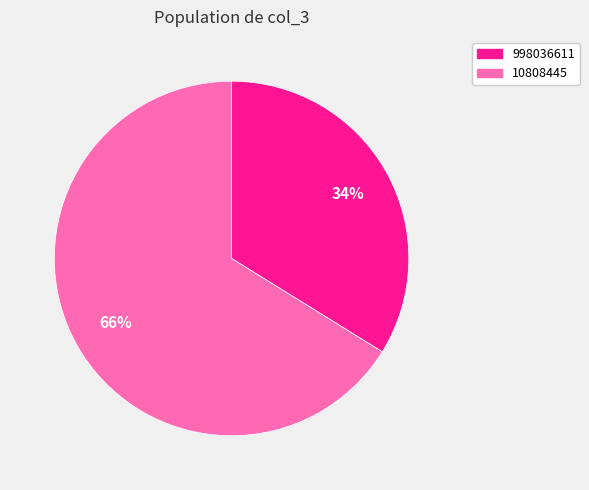

Does any single category account for the majority?

Yes